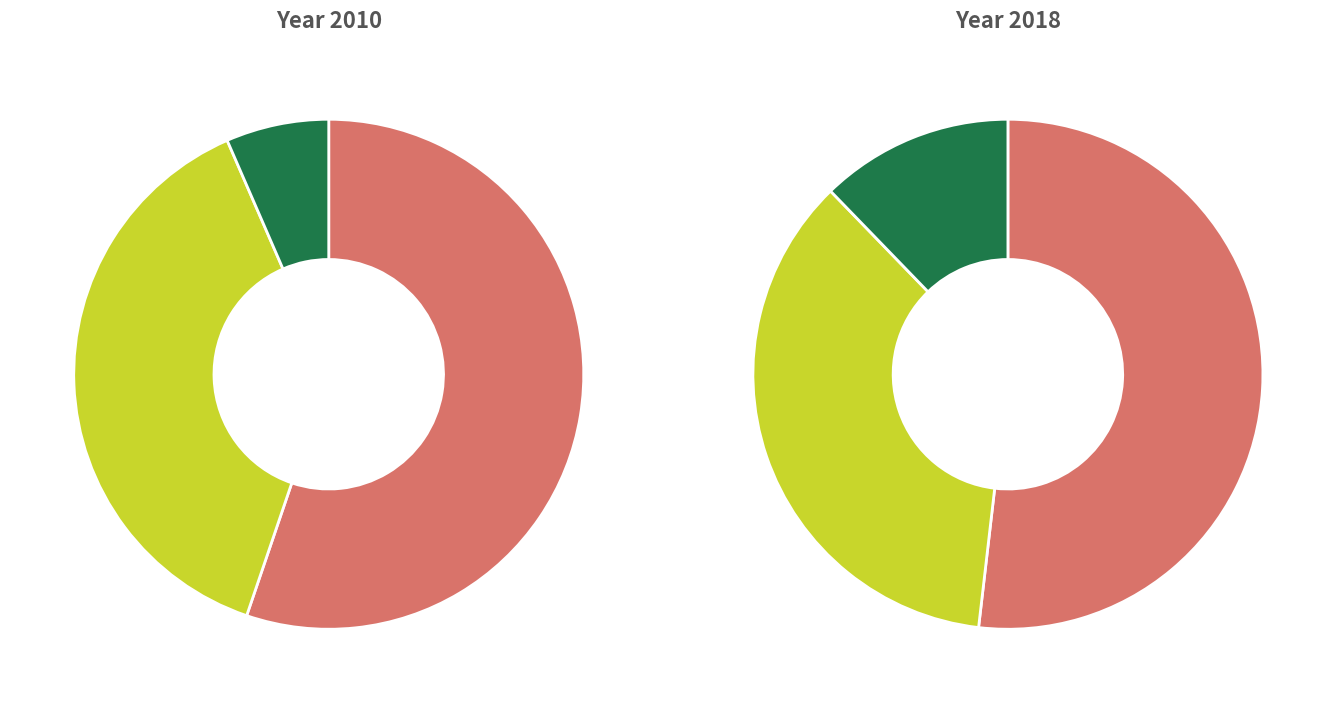

Is the sum of Prosumers and Consumers greater than half?

Yes